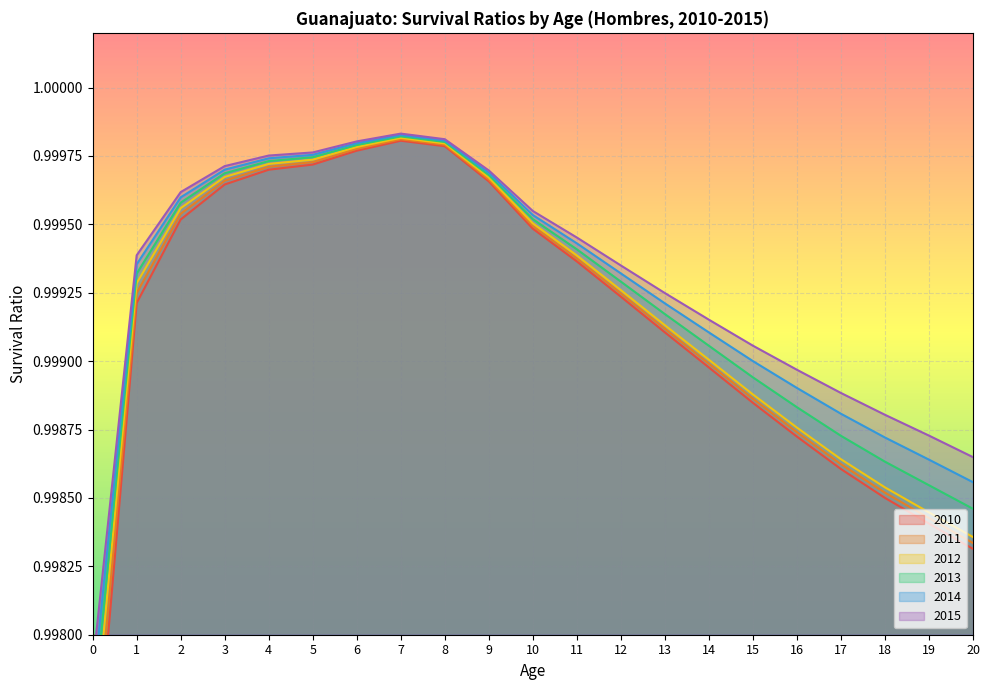

What is the highest value of the 2015 series?

1.0